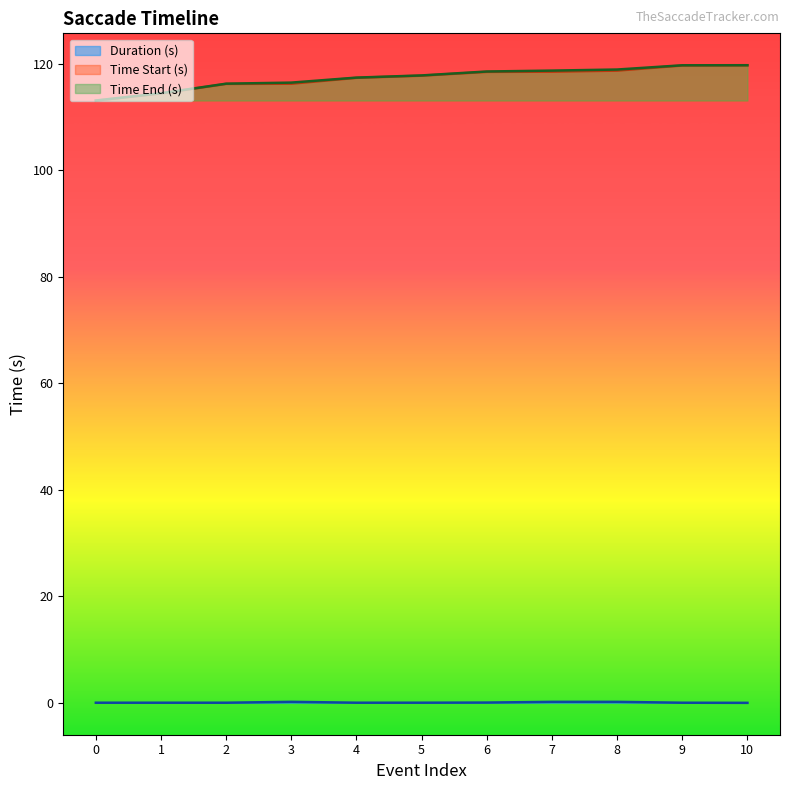

Reading left to right, list all the values displayed in this chart.

Time Start (s): 0=113.1	1=114.4	2=116.2	3=116.2	4=117.3	5=117.8	6=118.5	7=118.5	8=118.7	9=119.7	10=119.7
Time End (s): 0=113.1	1=114.5	2=116.3	3=116.5	4=117.4	5=117.8	6=118.5	7=118.7	8=118.9	9=119.7	10=119.7
Duration (s): 0=0.0	1=0.0	2=0.0	3=0.2	4=0.0	5=0.0	6=0.1	7=0.2	8=0.2	9=0.0	10=0.0